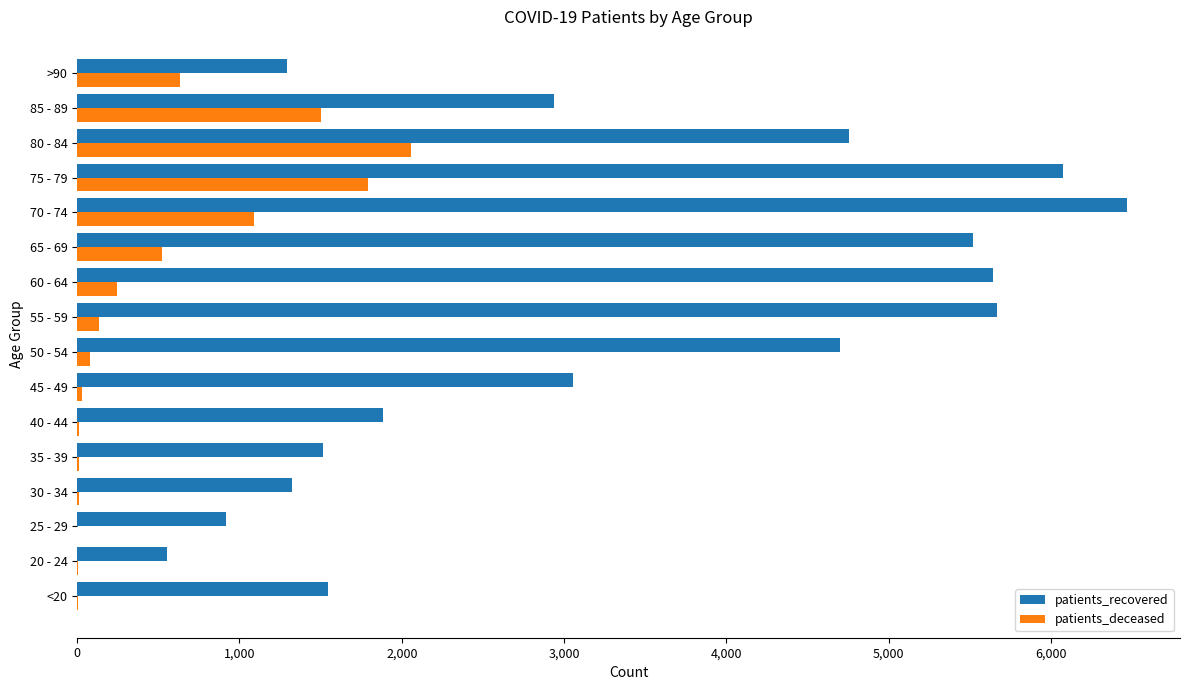

Which series has the largest total across all categories?

patients_recovered